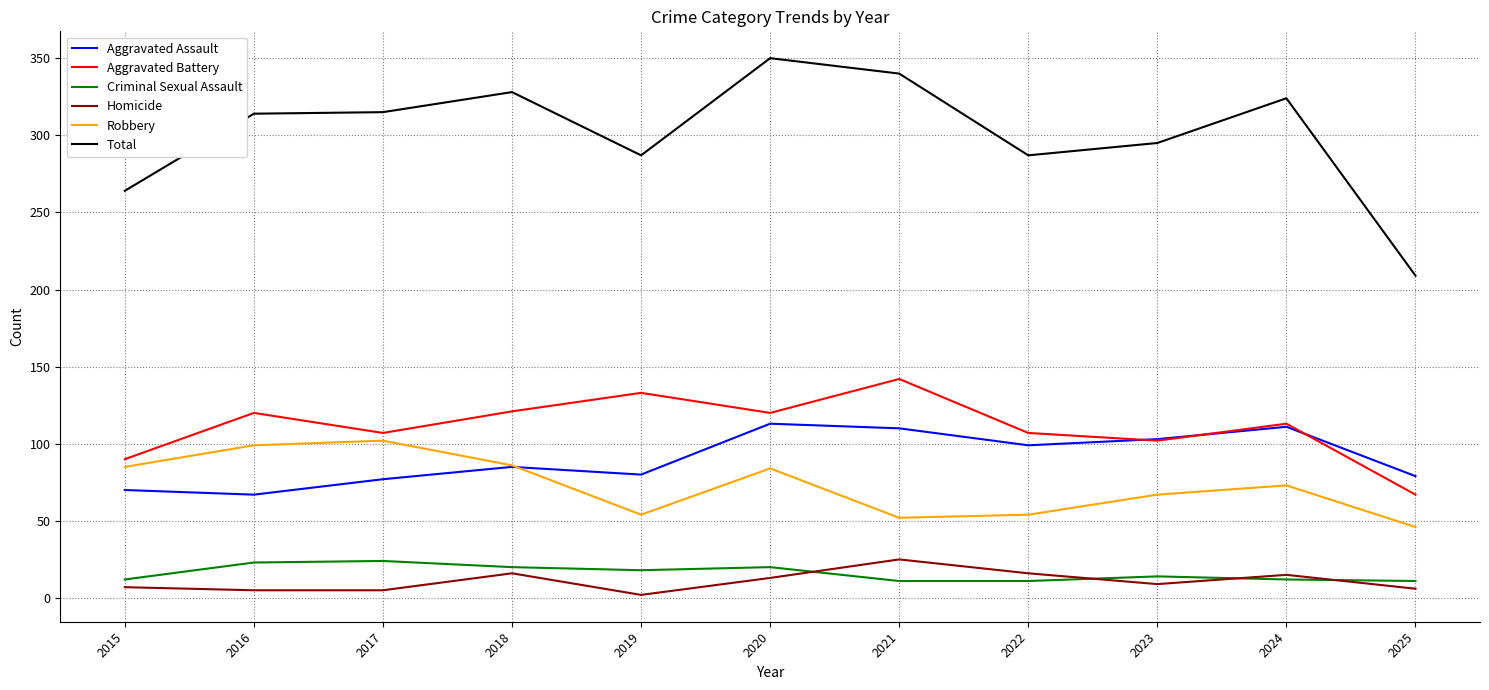

What is the total value across all series at 2024?

648